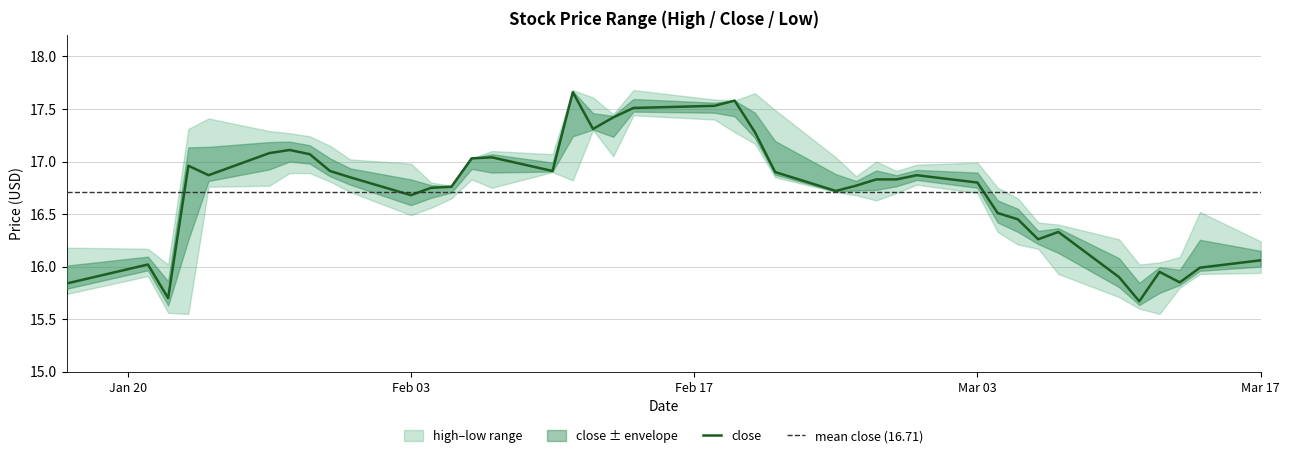

Reading left to right, extract all data points from this chart.

high: 16.2	16.2	16.0	17.3	17.4	17.3	17.3	17.2	17.1	17.0	17.0	16.8	16.8	17.0	17.1	17.1	17.7	17.6	17.4	17.7	17.6	17.6	17.6	17.5	17.0	16.9	17.0	16.9	17.0	17.0	16.8	16.6	16.4	16.4	16.3	16.0	16.0	16.1	16.5	16.2
close: 15.8	16.0	15.7	17.0	16.9	17.1	17.1	17.1	16.9	16.9	16.7	16.8	16.8	17.0	17.0	16.9	17.7	17.3	17.4	17.5	17.5	17.6	17.3	16.9	16.7	16.8	16.8	16.8	16.9	16.8	16.5	16.4	16.3	16.3	15.9	15.7	15.9	15.8	16.0	16.1
low: 15.7	15.9	15.6	15.6	16.8	16.8	16.9	16.9	16.8	16.7	16.5	16.6	16.6	16.8	16.8	16.9	16.8	17.3	17.1	17.4	17.4	17.3	17.2	16.9	16.7	16.7	16.6	16.7	16.8	16.7	16.3	16.2	16.2	15.9	15.7	15.6	15.6	15.8	15.9	15.9